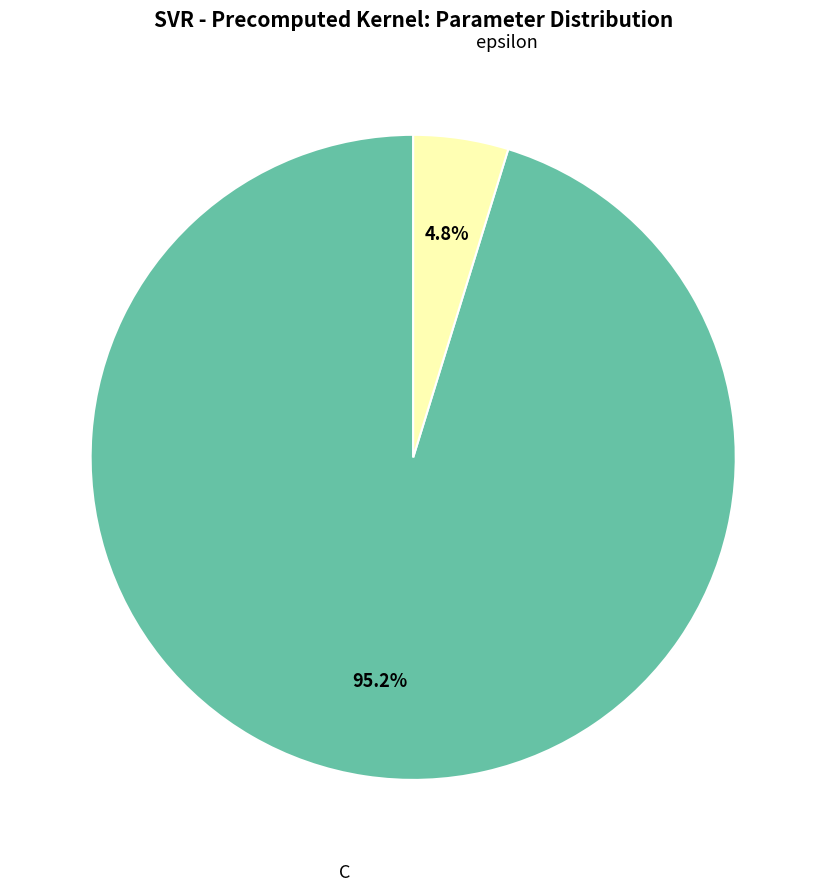

Between C and epsilon, which is larger?

C